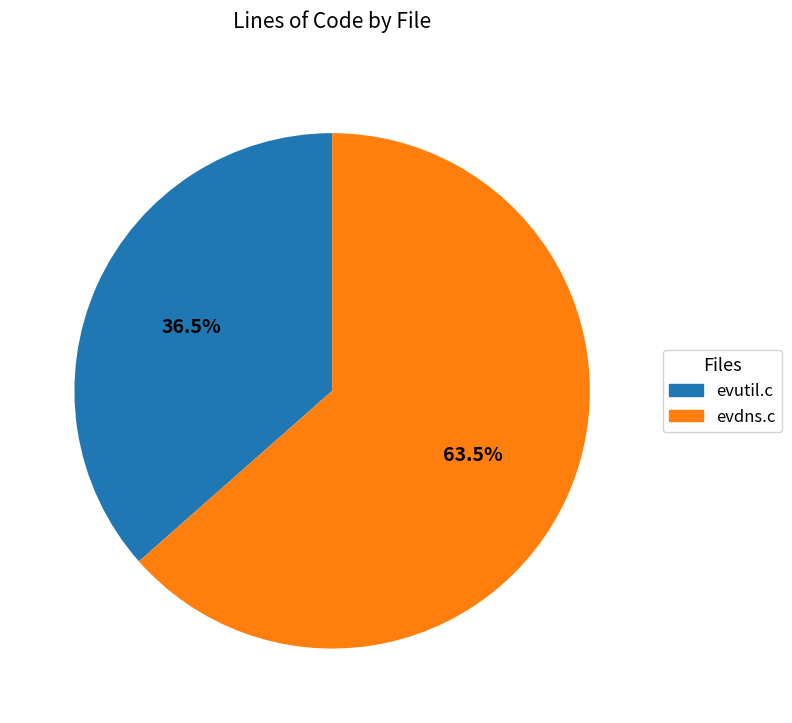

Between evutil.c and evdns.c, which is larger?

evdns.c